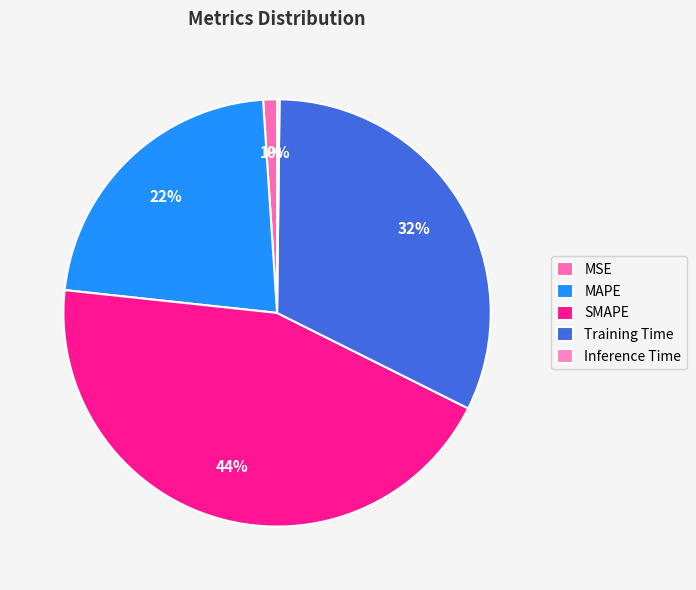

To the nearest percent, what portion does Training Time represent?

32%